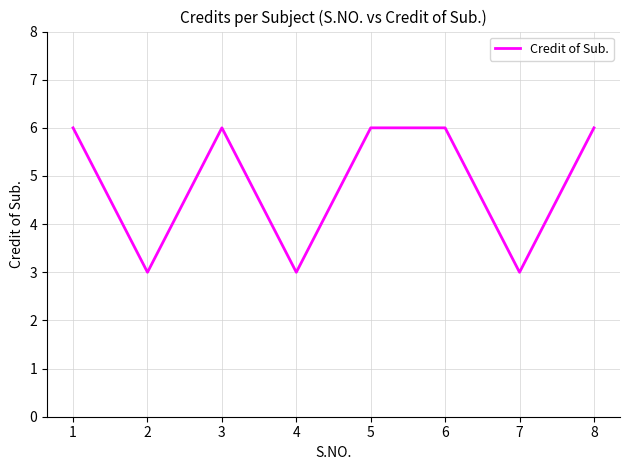

Approximately how many times larger is the value at 4 compared to 5?

0.5